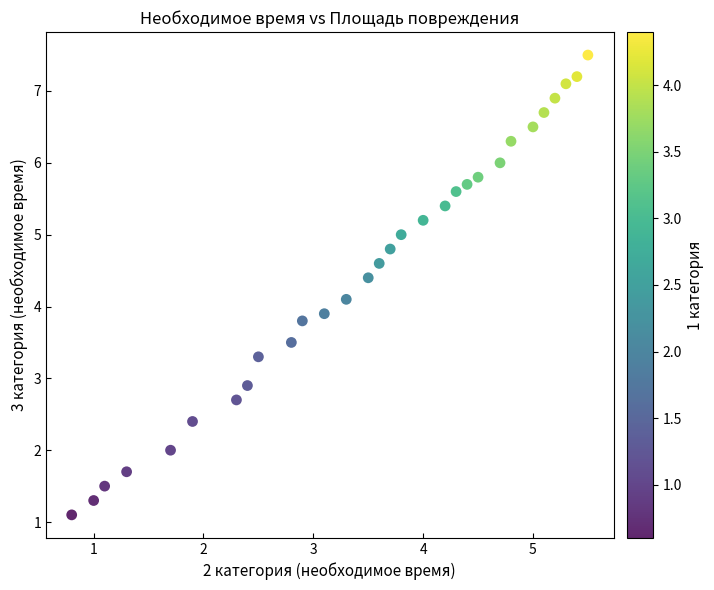

What is the range of X values (max minus min)?

4.7